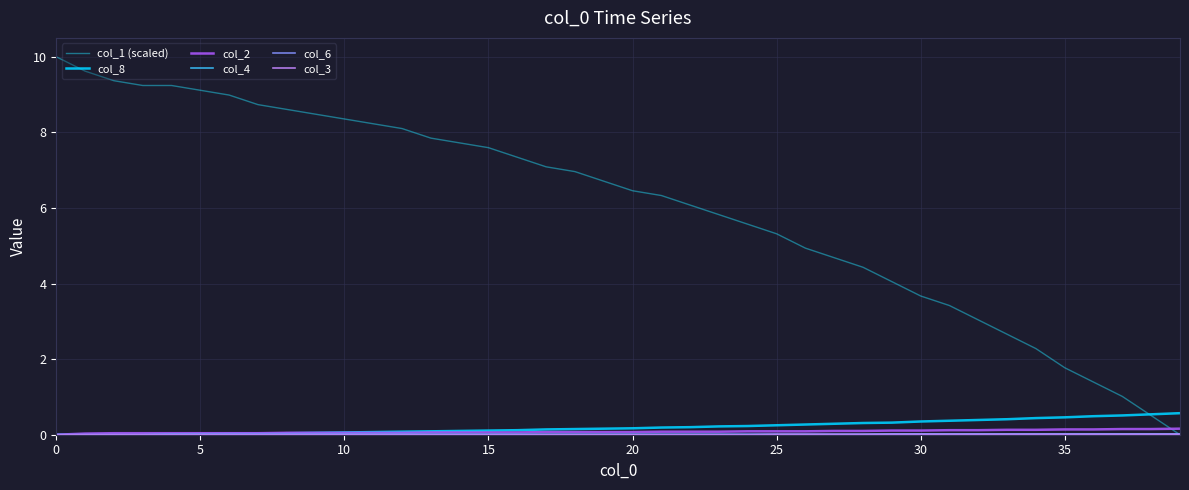

True or false: col_4 has more than 2 interior local peaks.

False